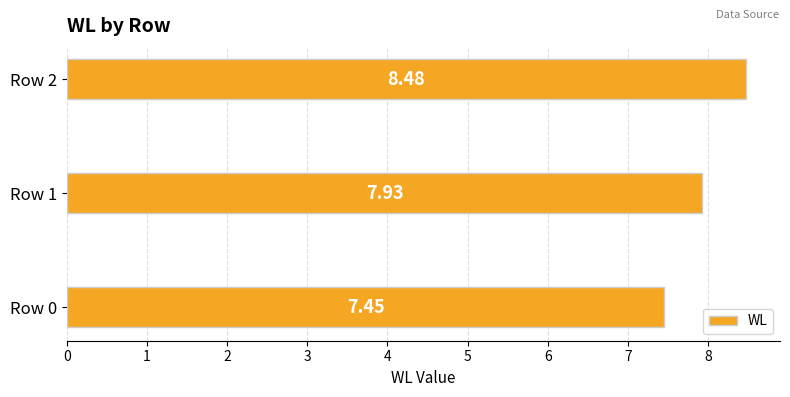

What is the ratio of the value at Row 0 to the value at Row 1?

0.9